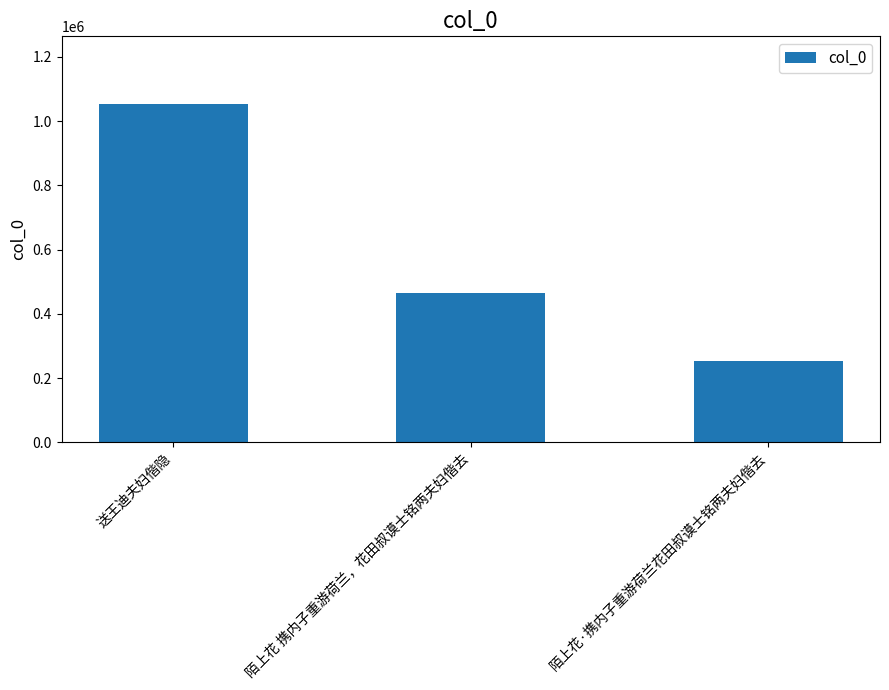

Is it true that the value at 陌上花·携内子重游荷兰花田叔谟士铭两夫妇偕去 is 405685?

False